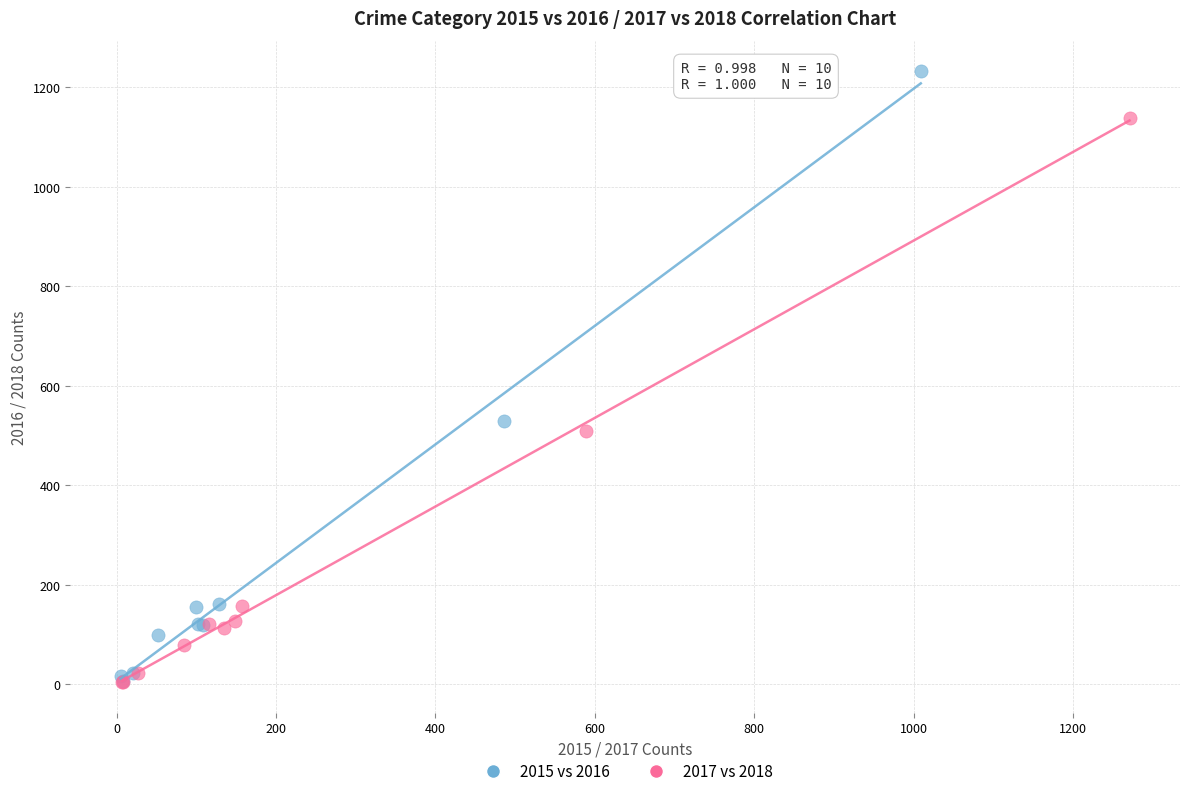

Which series has the widest spread of Y values?

2015 vs 2016